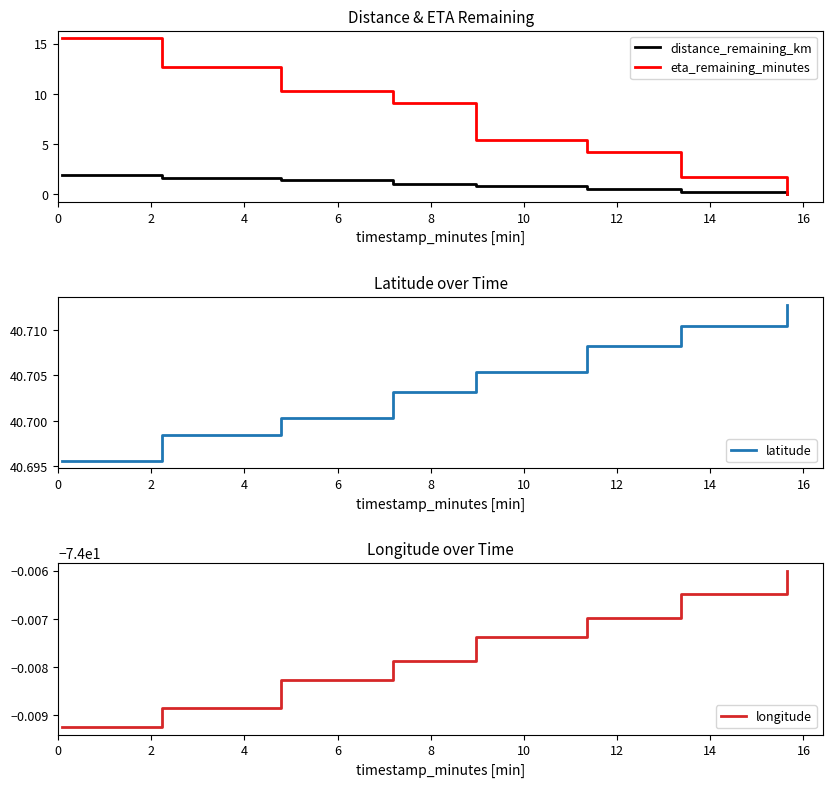

How many data points in distance_remaining_km are above 1?

4